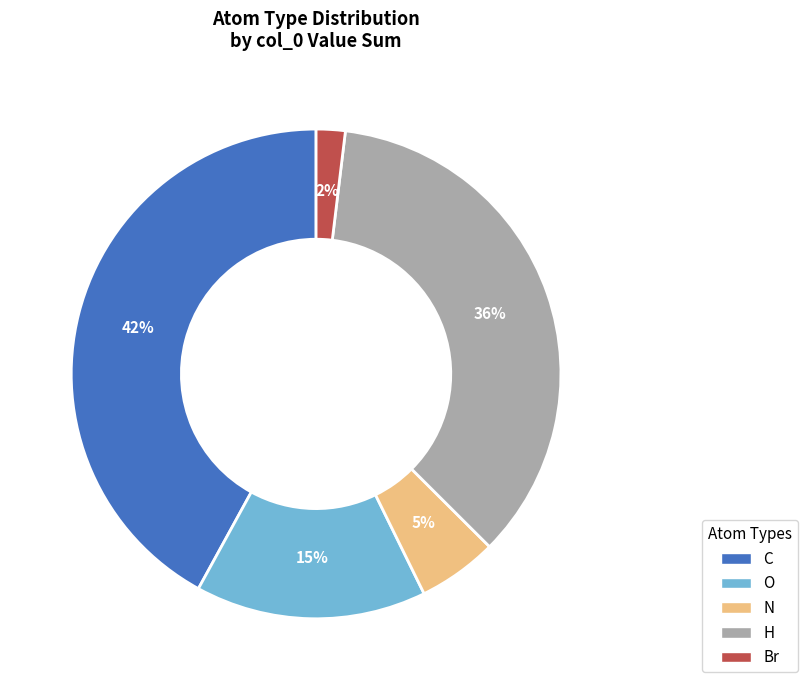

Combined, do O and C account for over 50%?

Yes